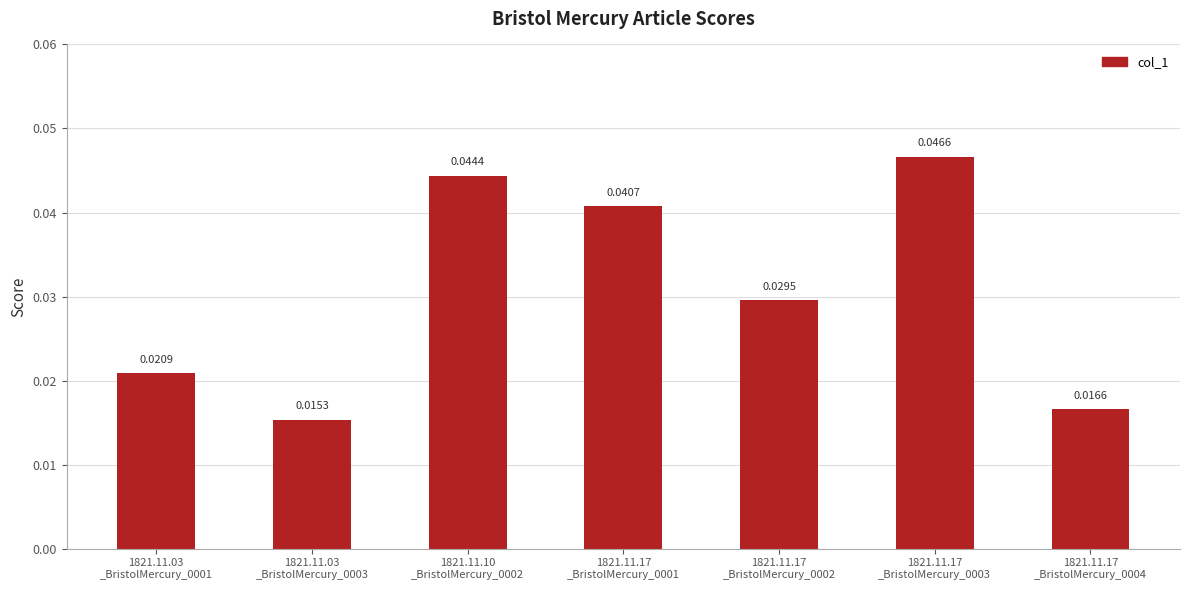

Where is the data nearest to the value 0?

1821.11.03
_BristolMercury_0003